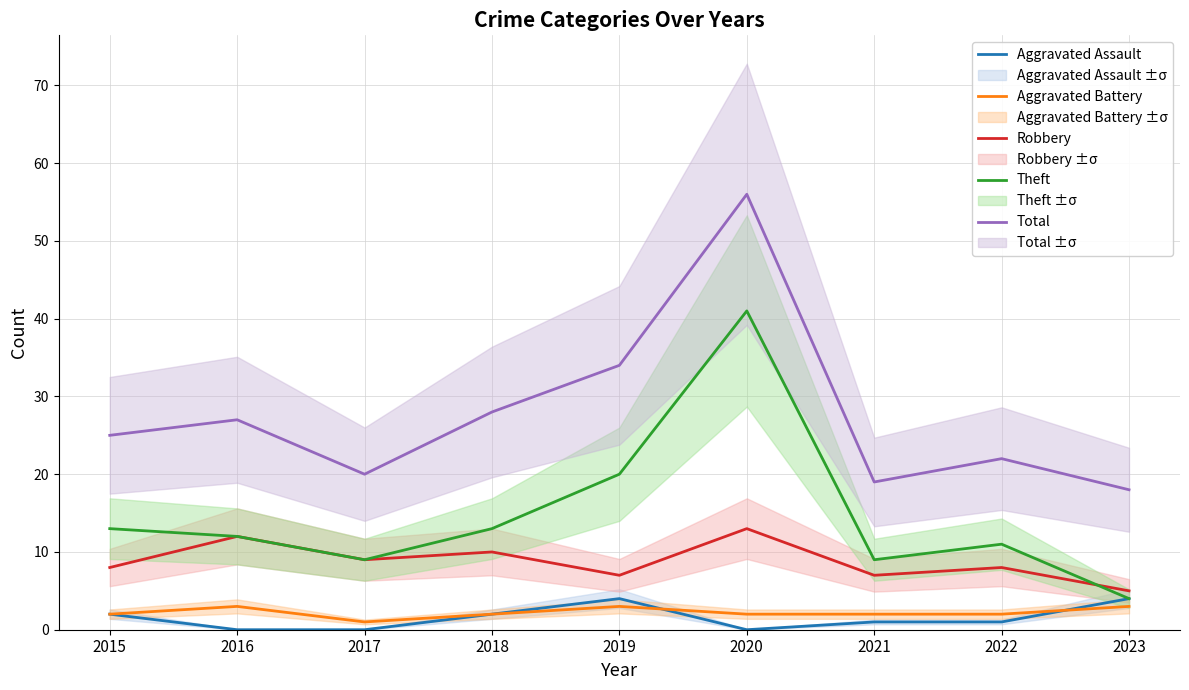

What is the difference between the Aggravated Battery values at 2018 and 2017?

1